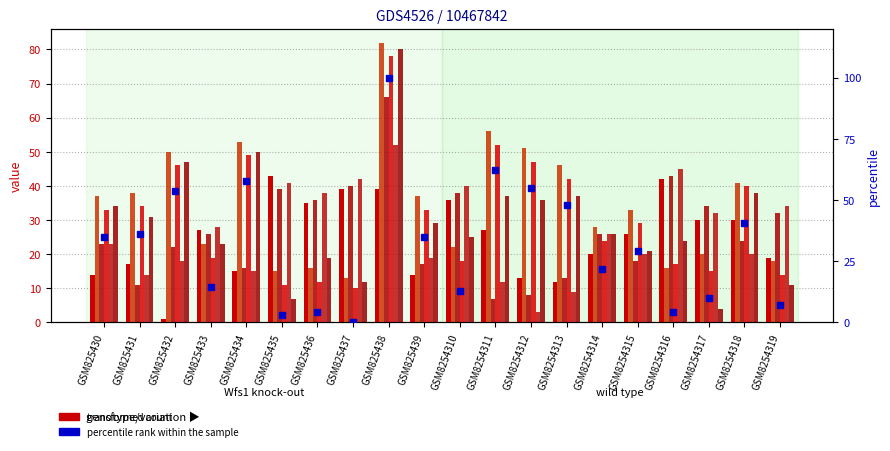

What is the total value across all series at GSM825432?

184